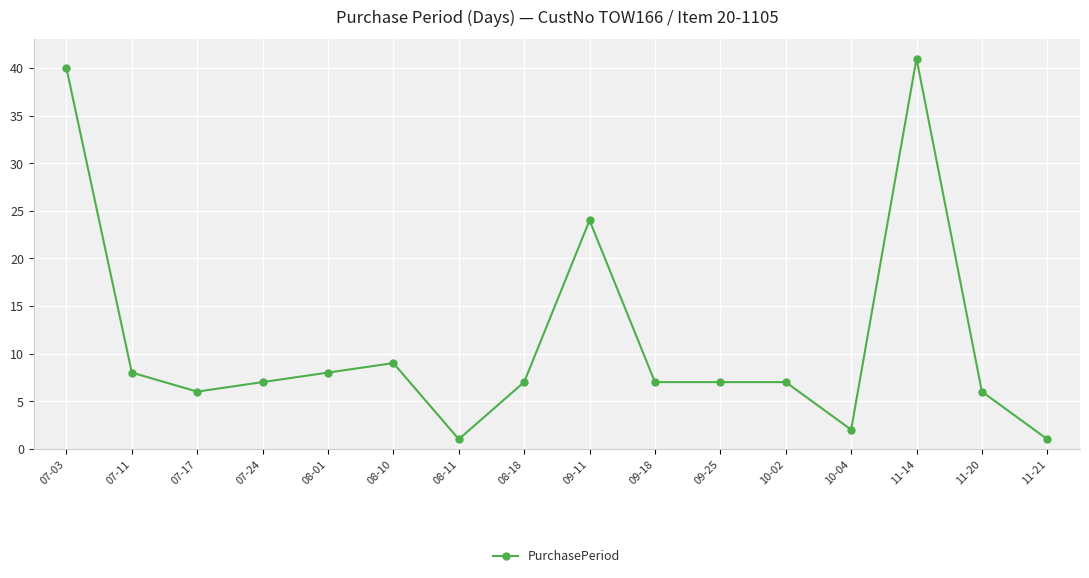

Approximately how many times larger is the value at 10-02 compared to 07-17?

1.2